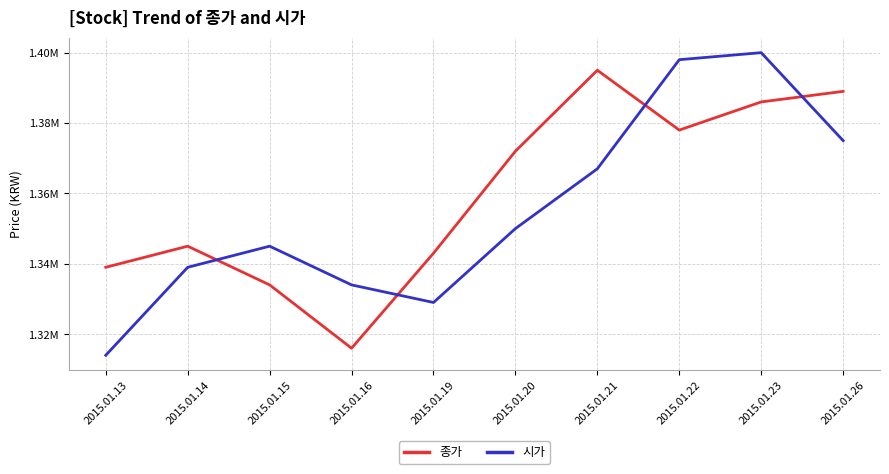

What is the difference between the maximum and second lowest values in the 종가 series?

61000